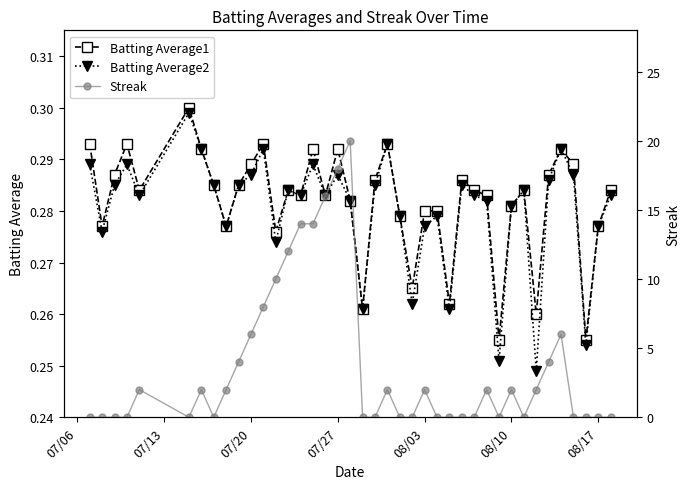

True or false: Batting Average2 has more than 2 interior local peaks.

True